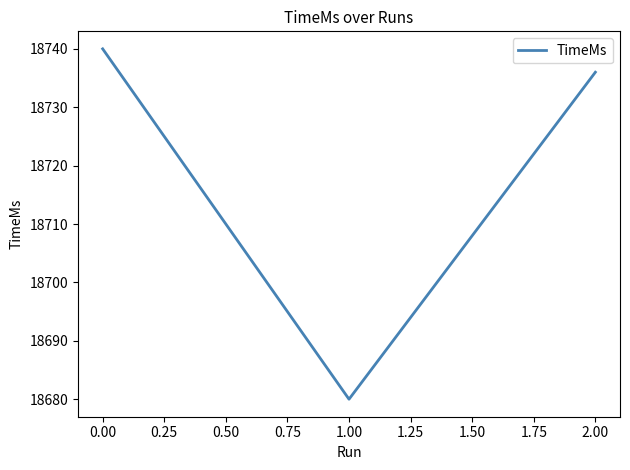

What is the sum of all values?

56156